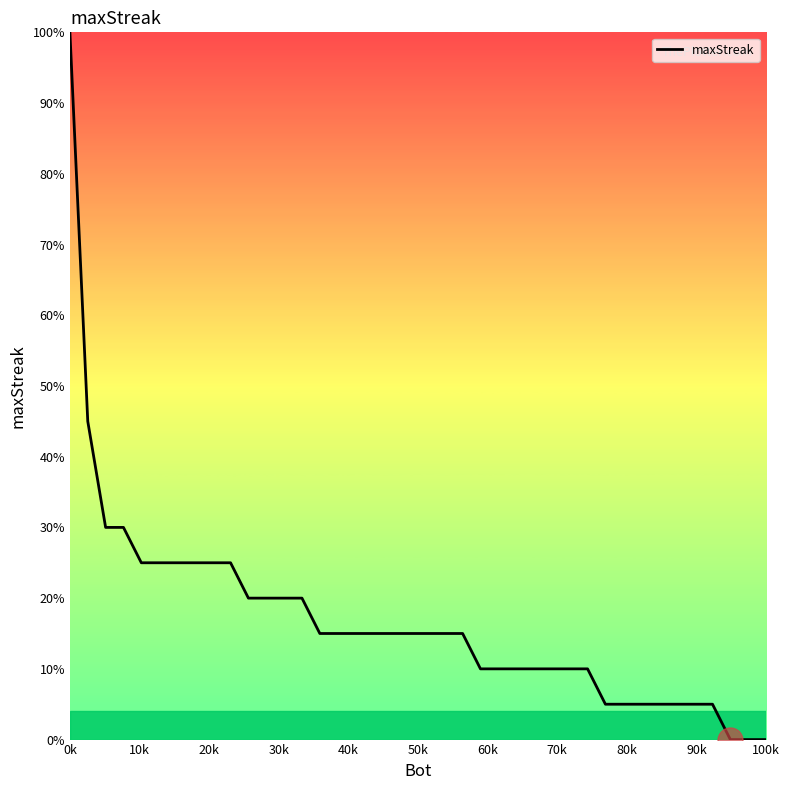

What is the maximum value shown in the chart?

100